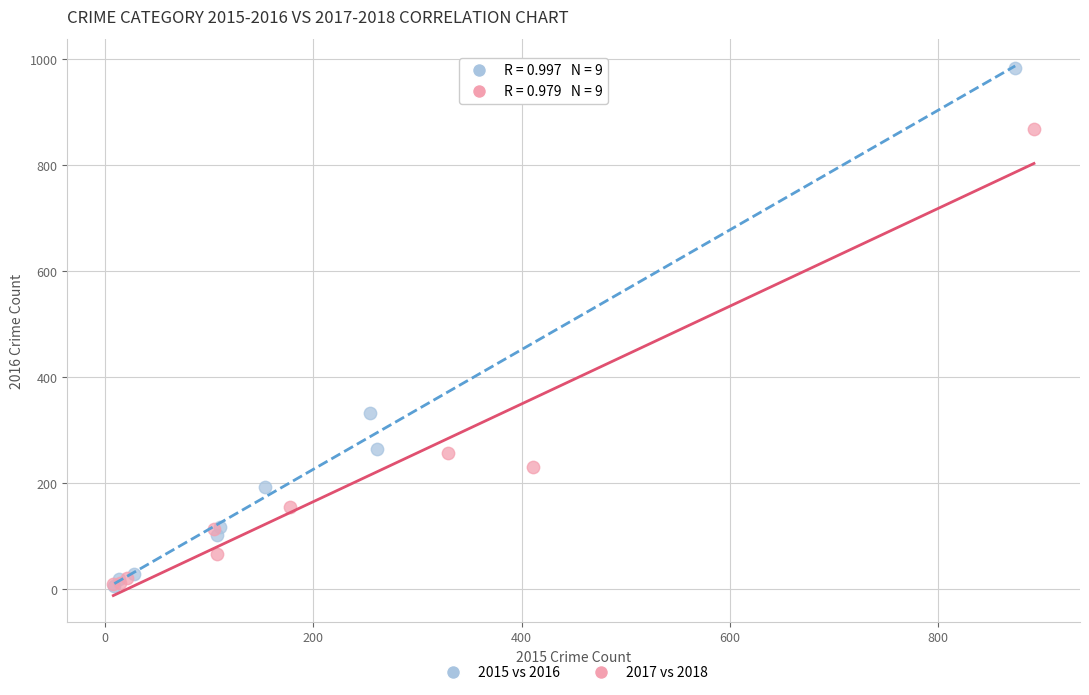

Which series reaches the maximum Y coordinate?

2015 vs 2016